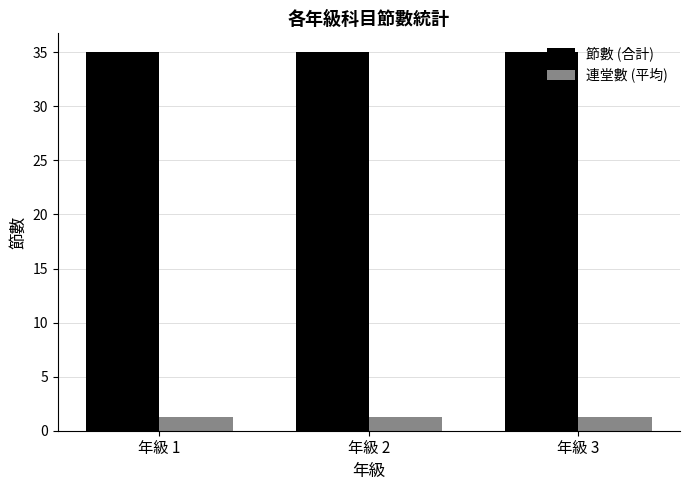

The value of 節數 (合計) at 年級 1 is 35.0. True or false?

True